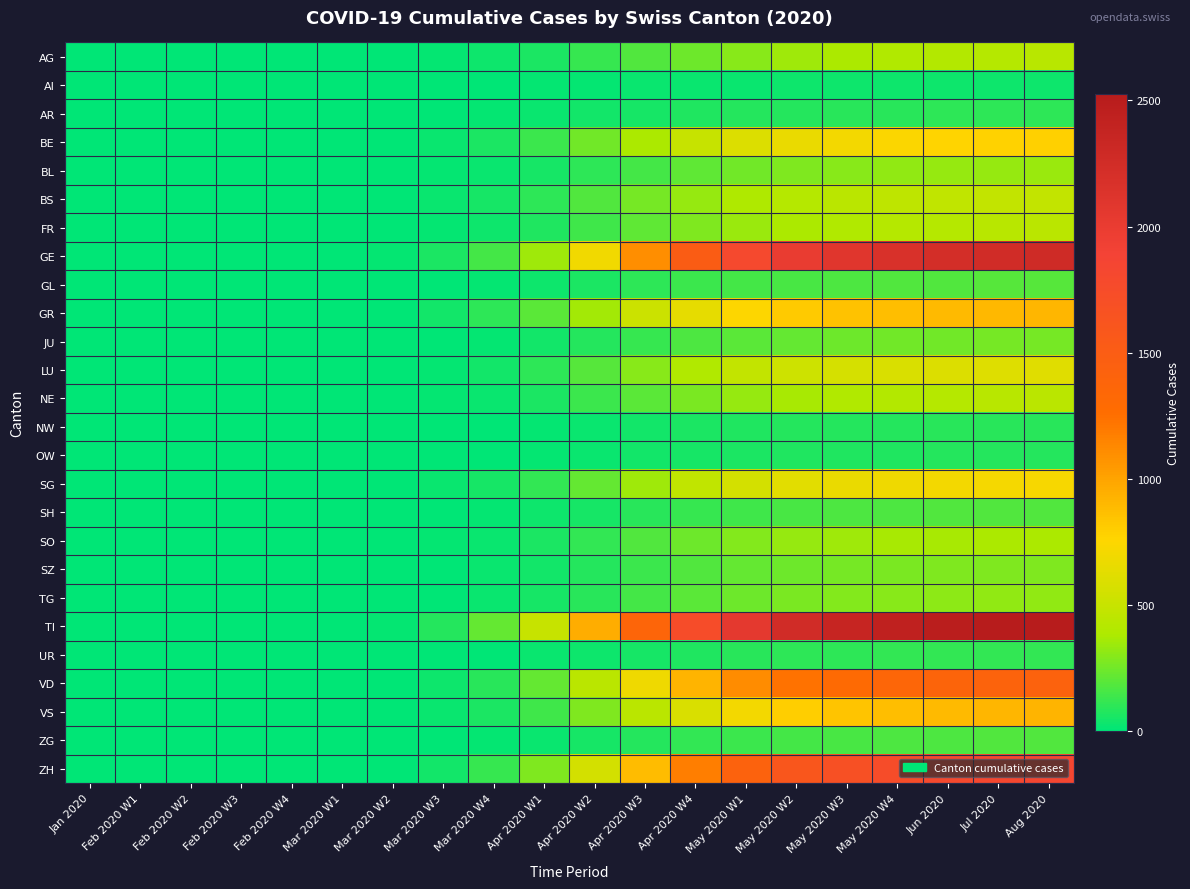

At how many categories does at least one series exceed 2501?

2